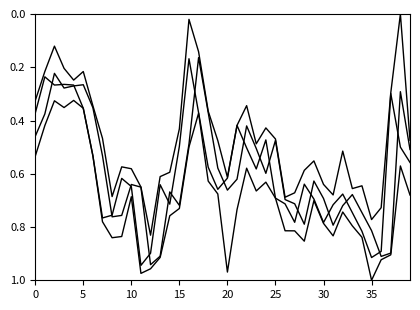

How many categories are shown in the chart?

40